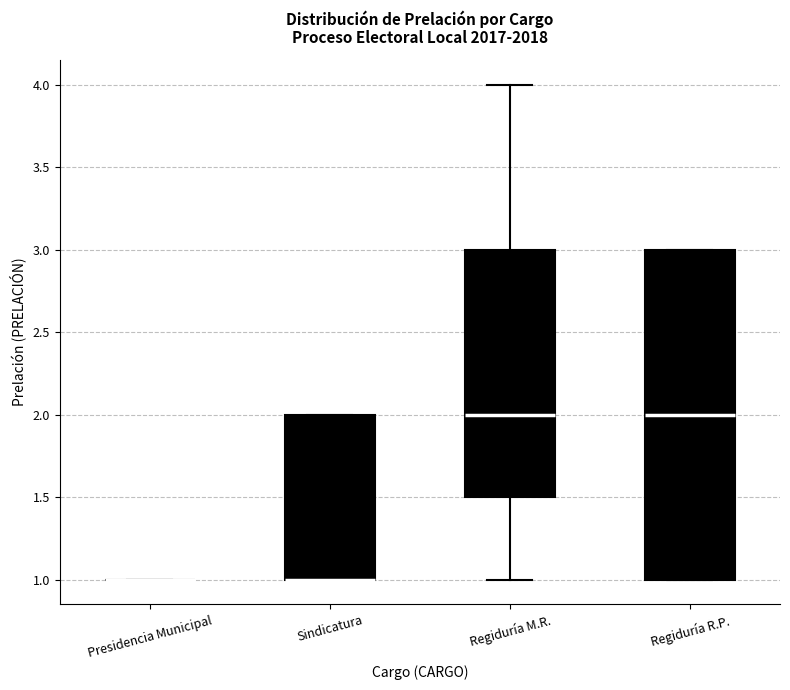

Comparing the boxes themselves (not the whiskers), which one is the tallest?

Regiduría R.P.